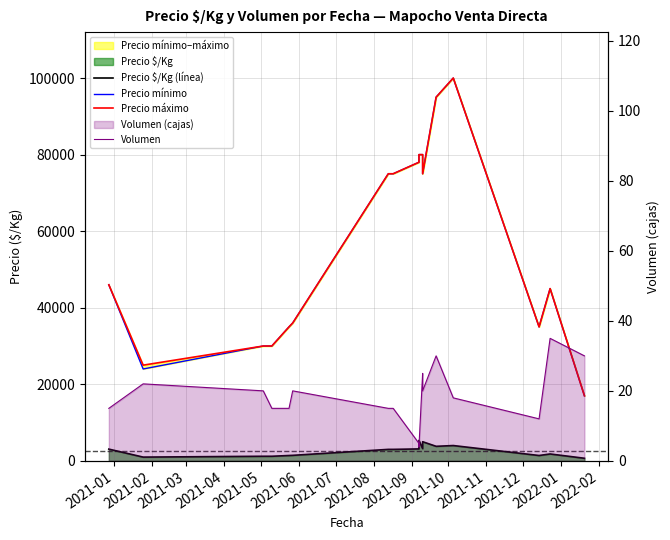

How many interior local valleys does the Precio máximo series have?

3